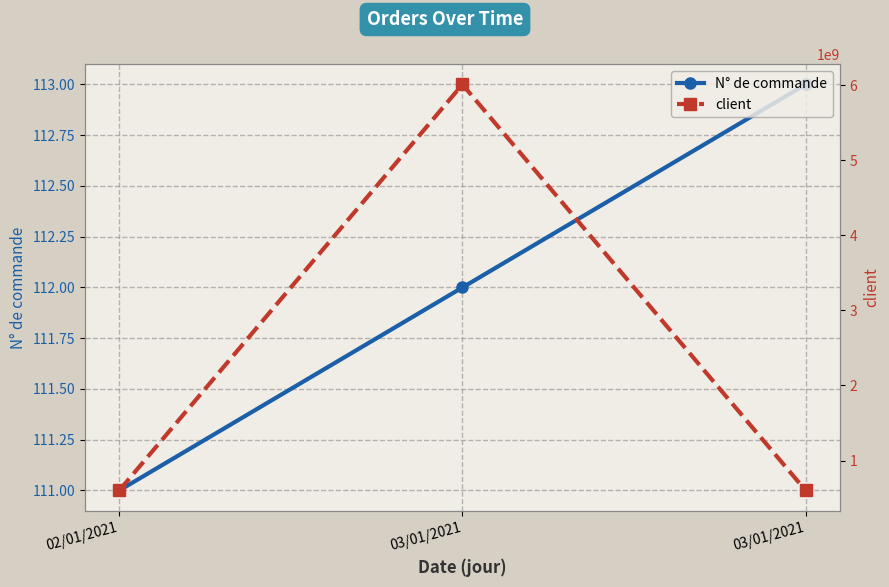

How many lines are shown in the chart?

2